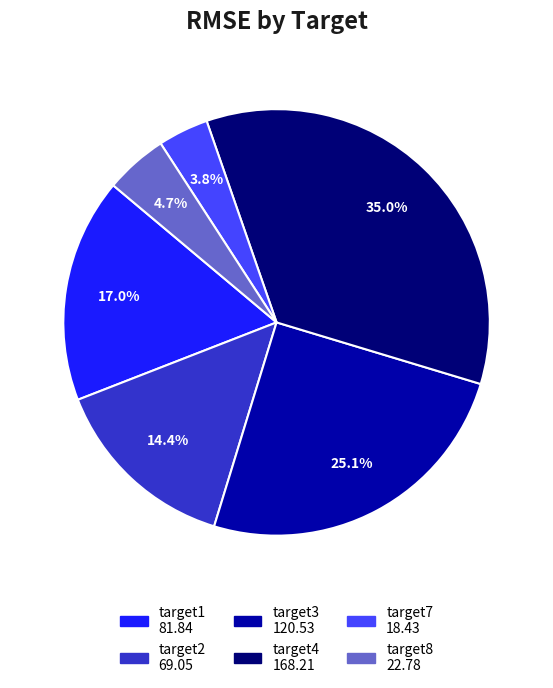

Between target1 and target4, which is larger?

target4